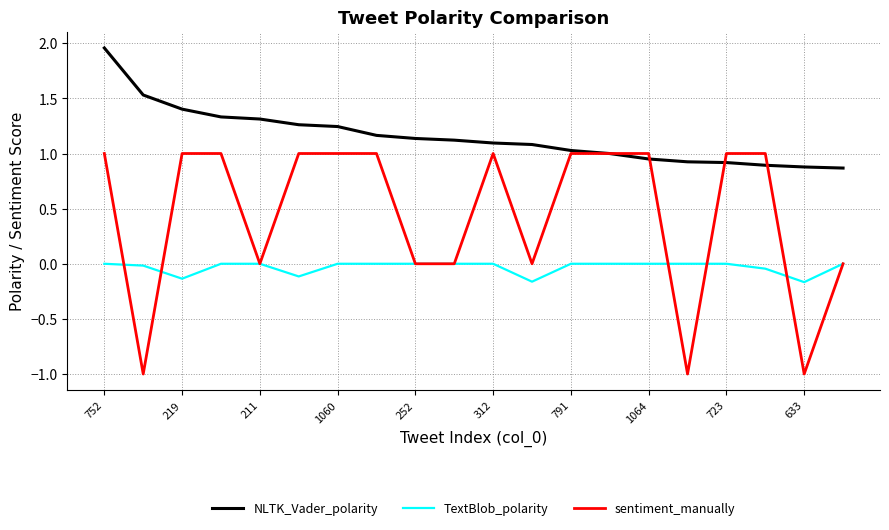

True or false: TextBlob_polarity and NLTK_Vader_polarity cross at least once.

False